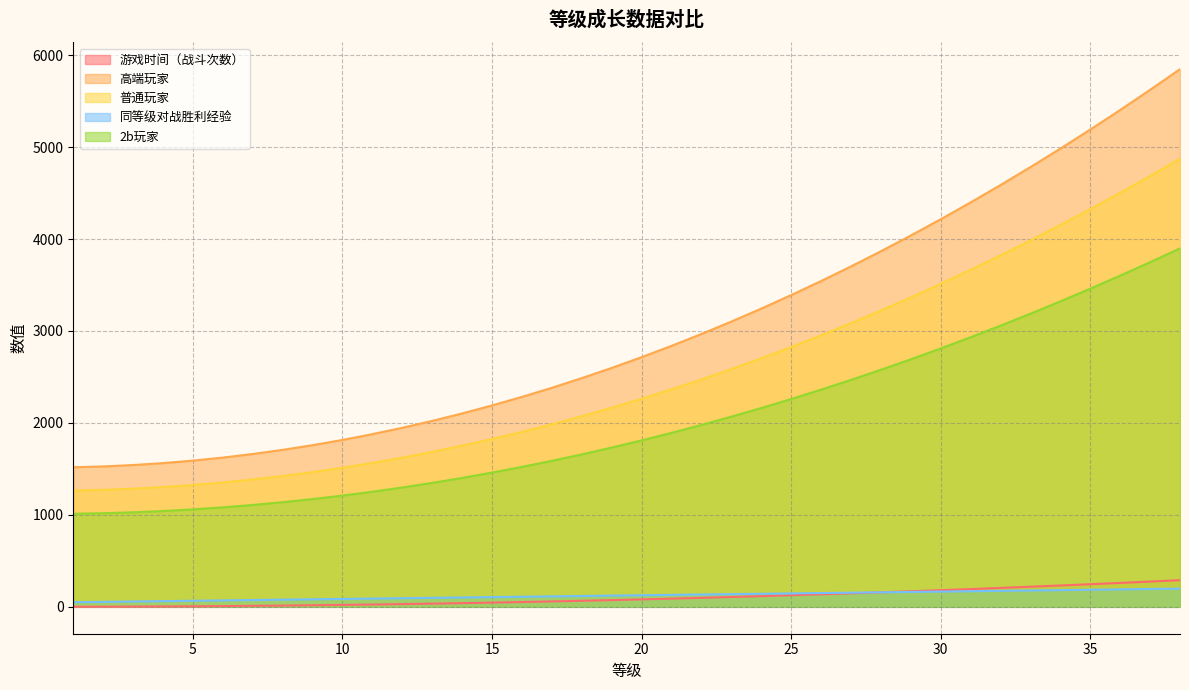

What is the greatest value displayed?

5847.0